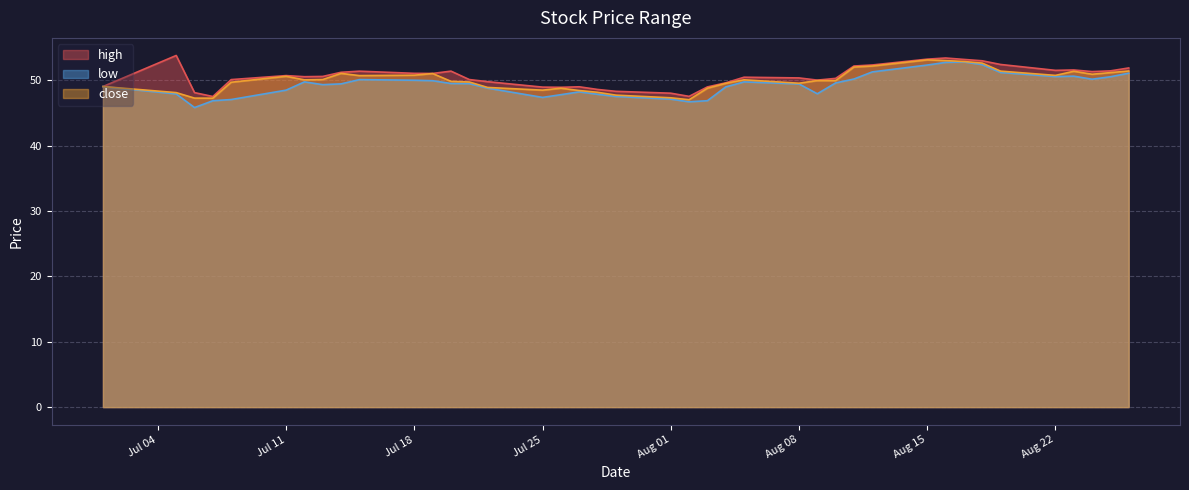

True or false: high has a value of 49.0 at Jul 25.

True